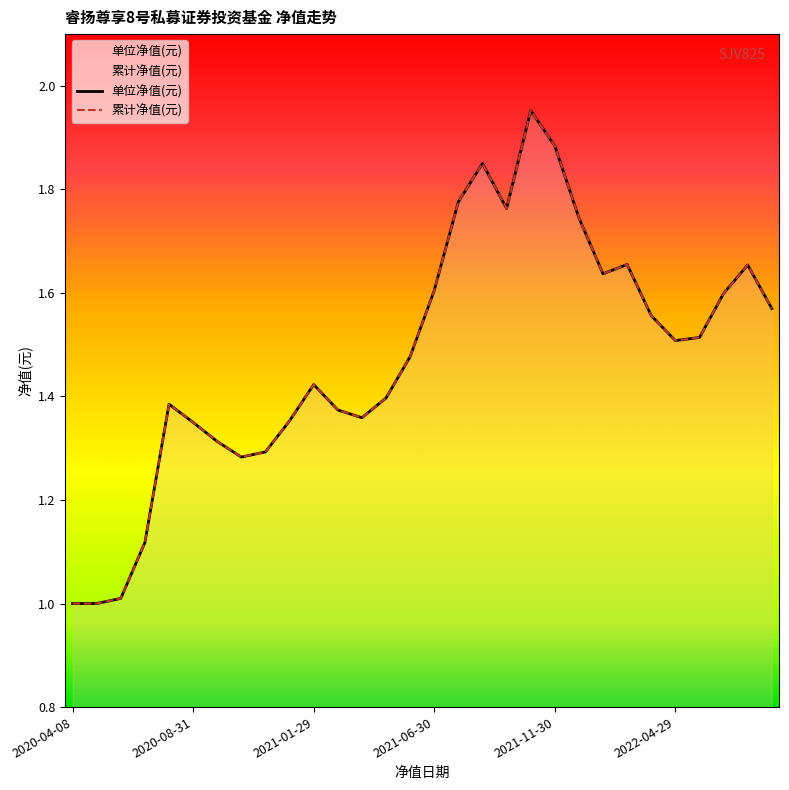

Rank the categories by 单位净值(元) value from lowest to highest.

2020-04-08, 2020-04-30, 2020-05-29, 2020-06-30, 2020-10-30, 2020-11-30, 2020-09-30, 2020-08-31, 2020-12-31, 2021-03-31, 2021-02-26, 2020-07-31, 2021-04-30, 2021-01-29, 2021-05-31, 2022-04-29, 2022-05-31, 2022-03-31, 2022-08-31, 2022-06-30, 2021-06-30, 2022-01-28, 2022-07-29, 2022-02-28, 2021-12-31, 2021-09-30, 2021-07-30, 2021-08-31, 2021-11-30, 2021-10-29